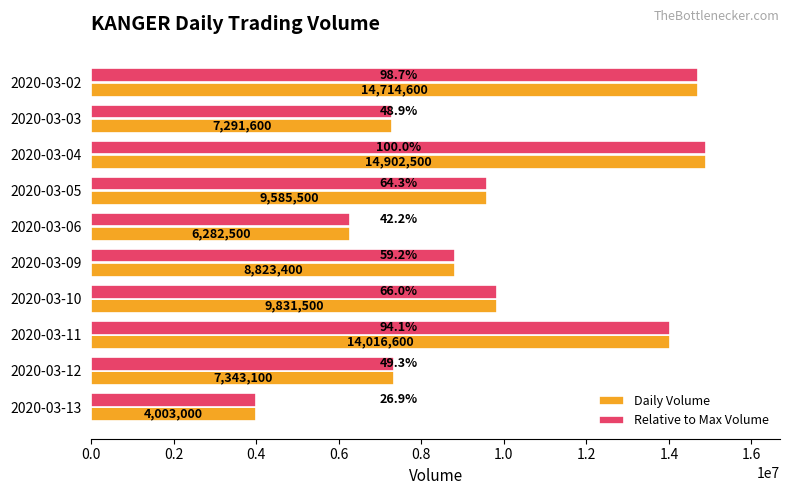

At which category is the sum across all series the highest?

2020-03-04